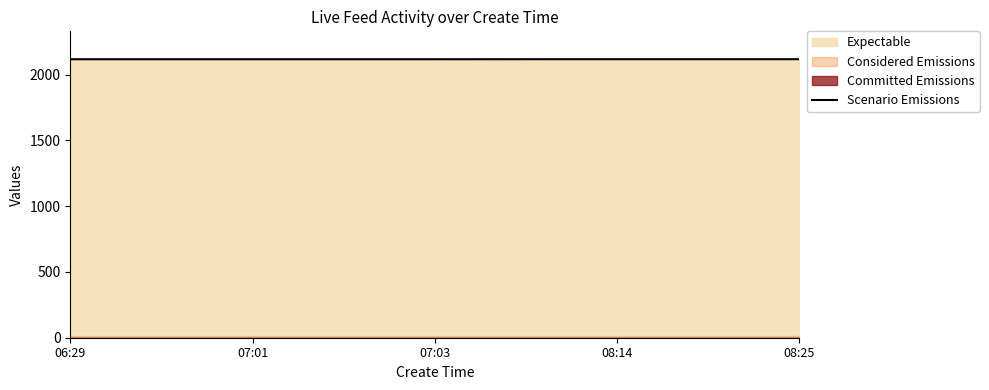

True or false: the data has more than 2 interior local peaks.

False